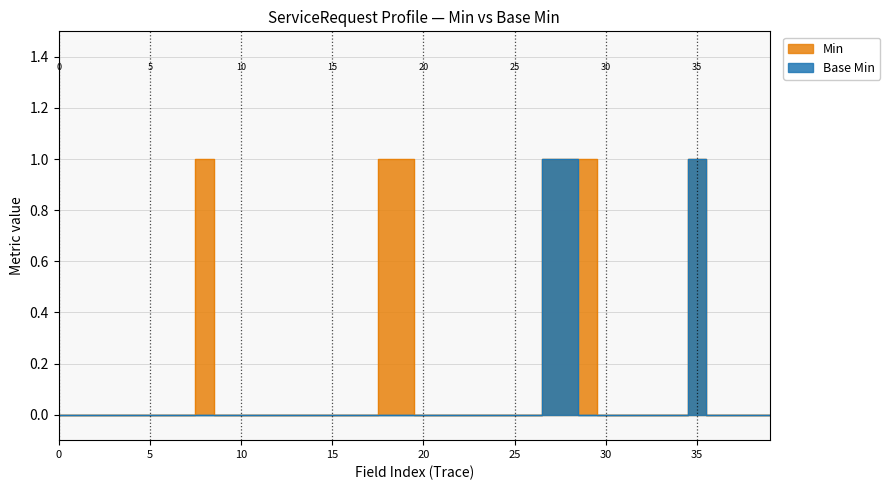

In Min, how many points are higher than both neighbors (excluding endpoints)?

2